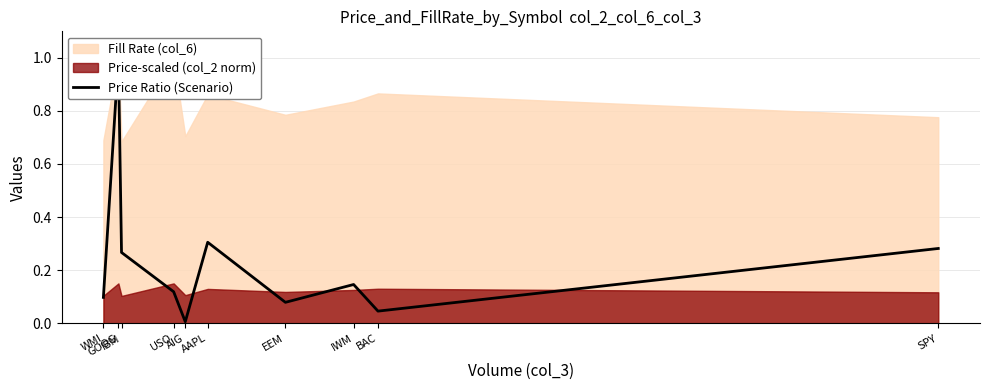

Is it true that the value at AIG is 0.0?

False